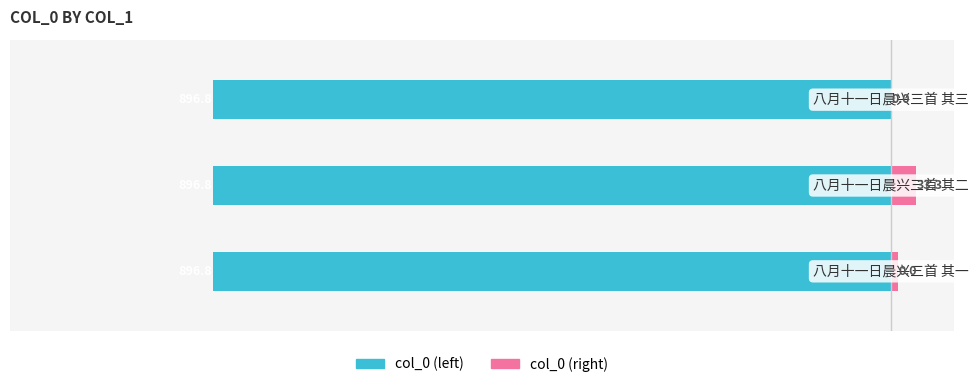

How many data points in col_0 (right) are less than 10?

1